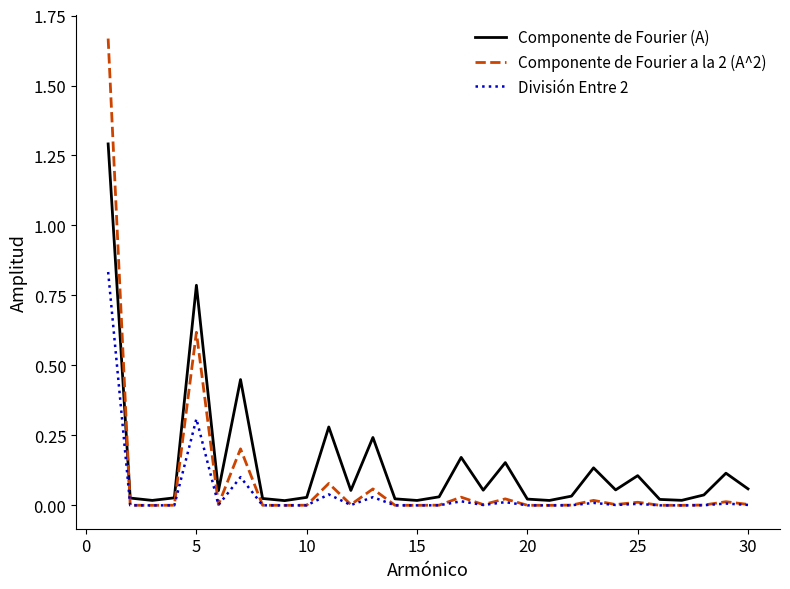

Which series has the widest spread of values?

Componente de Fourier a la 2 (A^2)